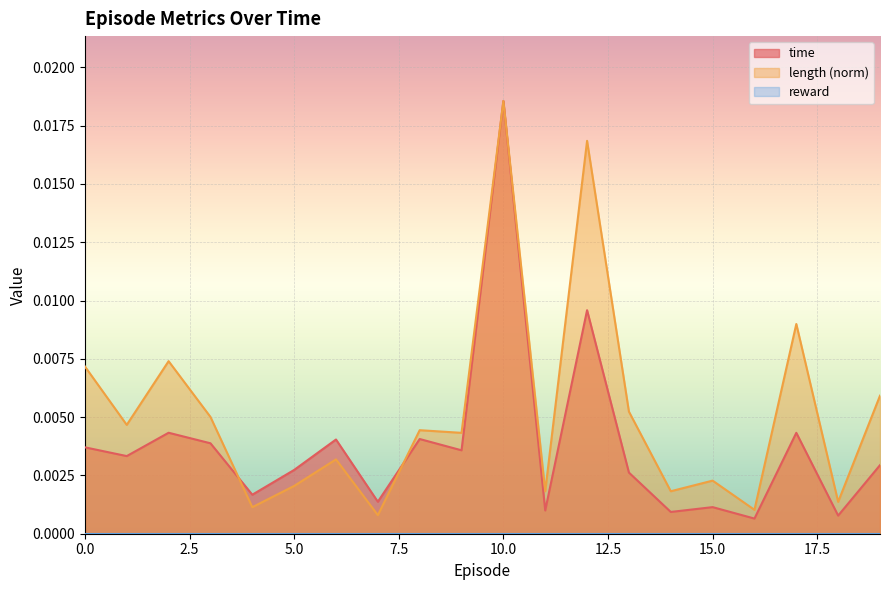

At which label does length reach its minimum?

7